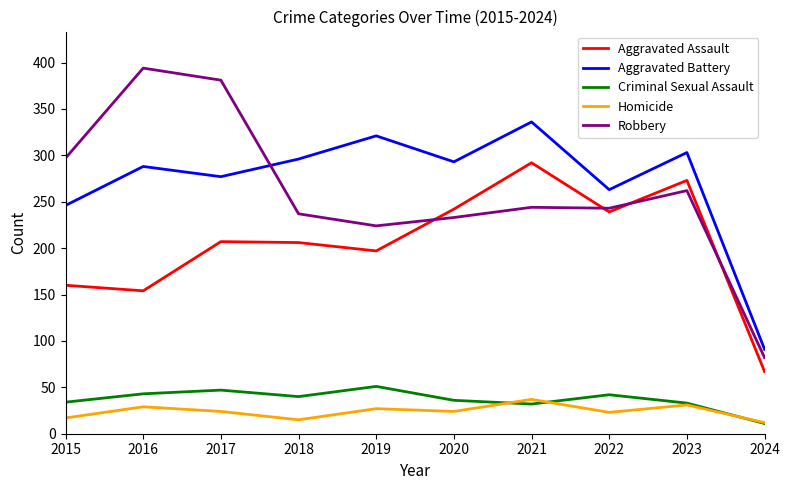

The value of Aggravated Battery at 2023 is 489. True or false?

False